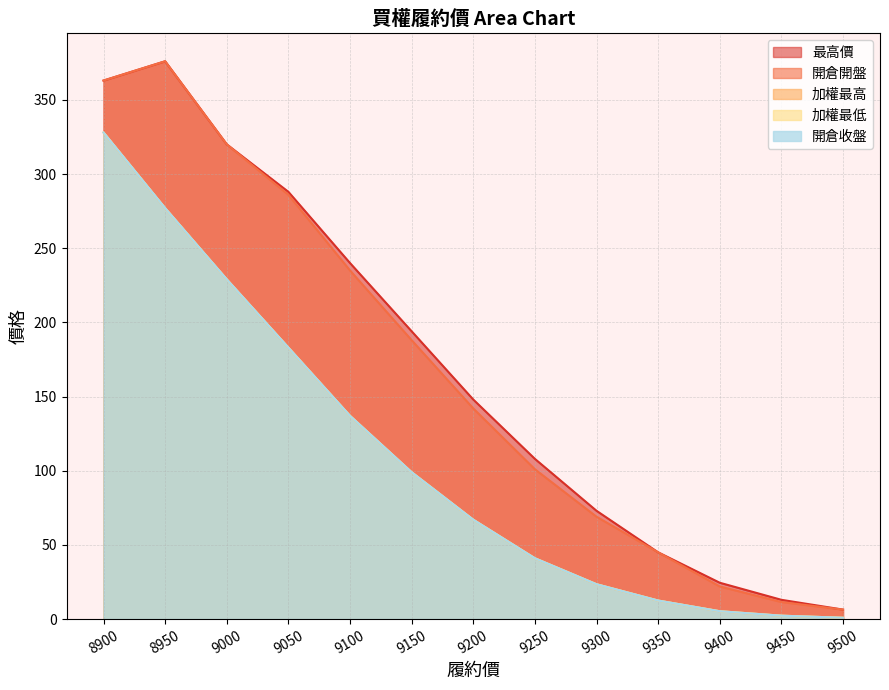

Between 9050 and 9000, which is larger?

9000